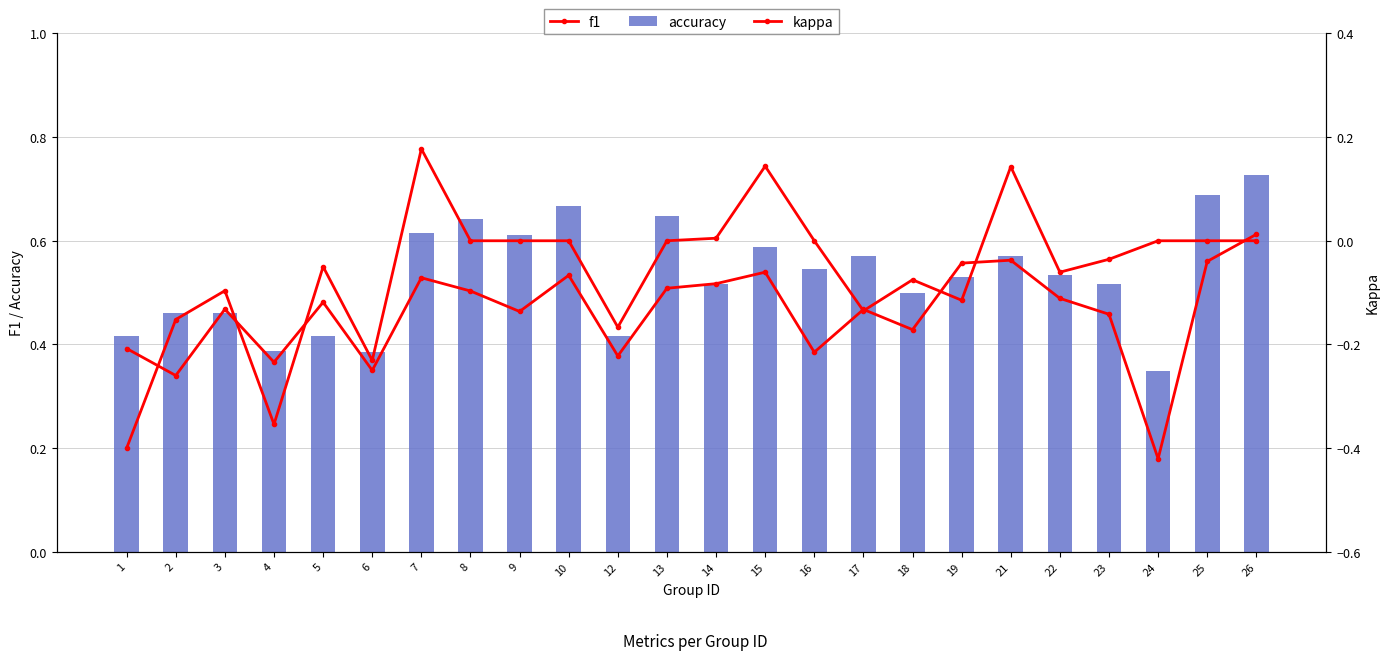

Which series changed the most between 1 and 13?

kappa